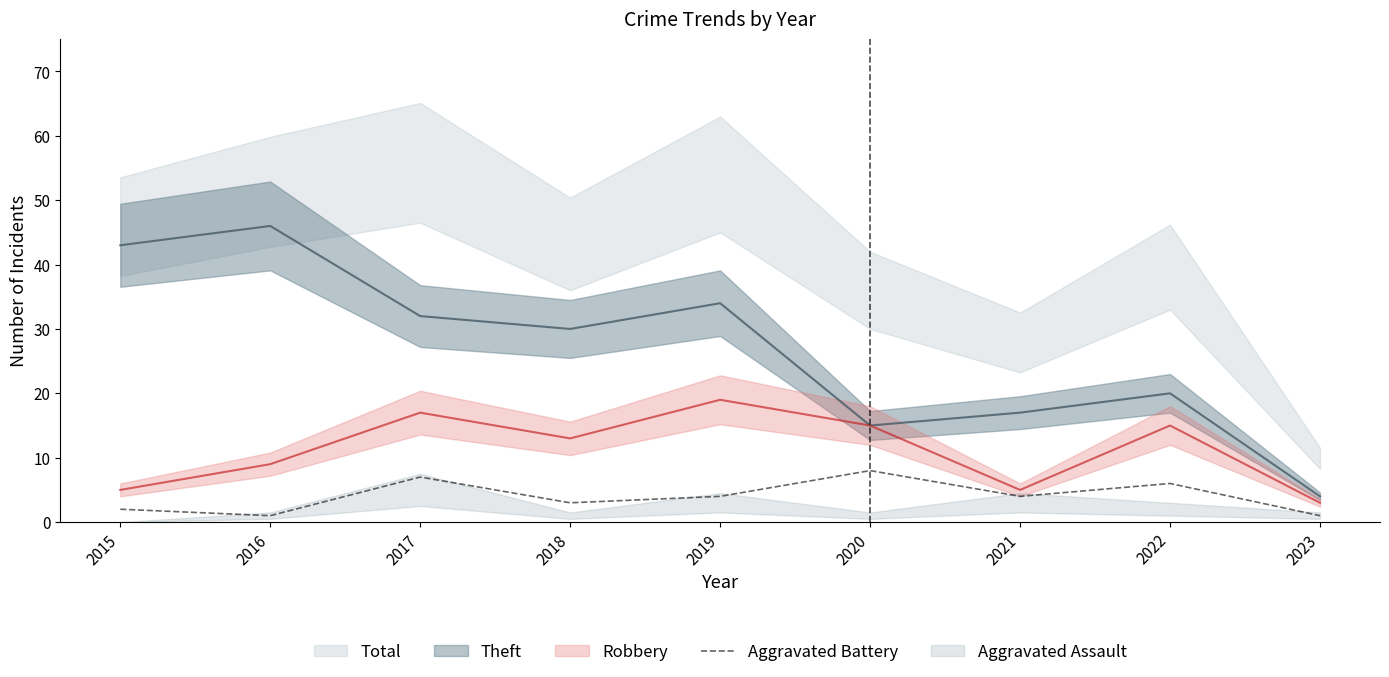

What is the sum of all values?

36